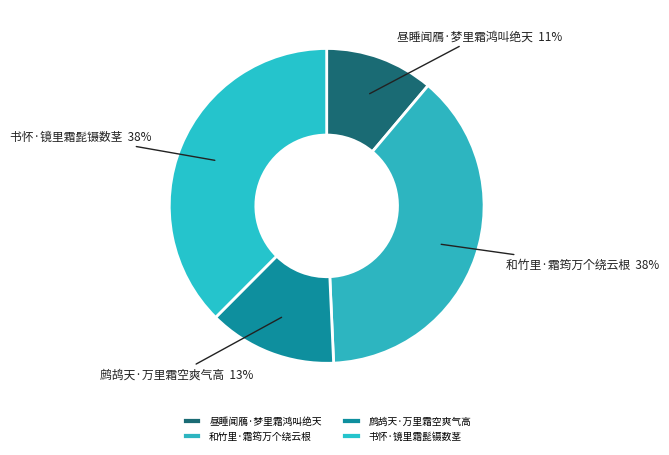

Which slice is the smallest?

昼睡闻鴈·梦里霜鸿叫绝天